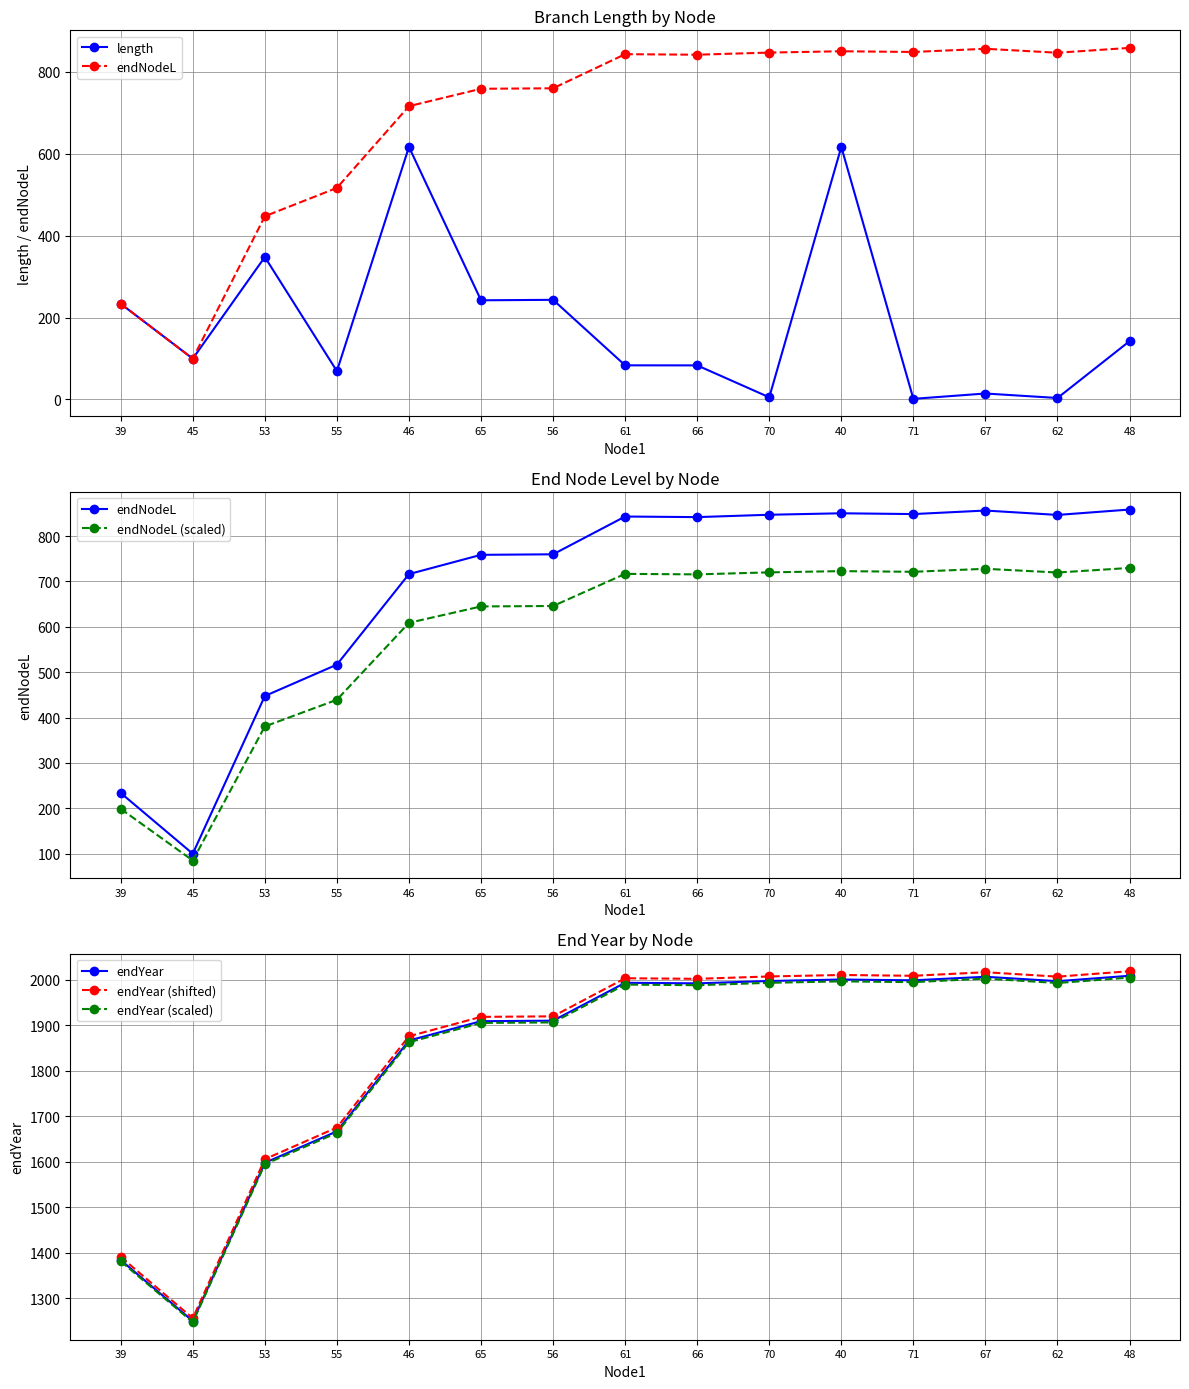

At which category is the sum across all series the highest?

40